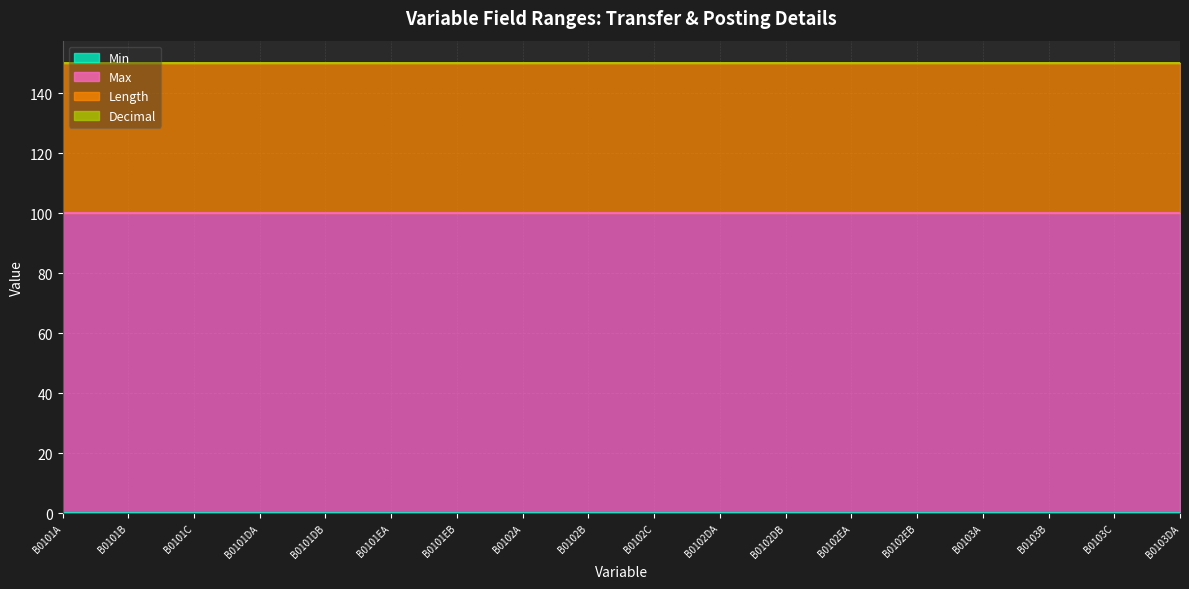

Rank the series at B0101A from lowest to highest value.

Min, Decimal, Length, Max